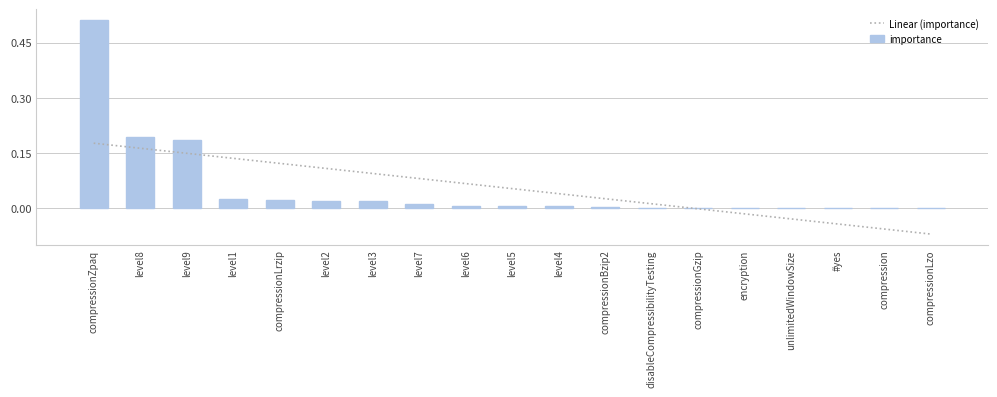

Reading left to right, list all the values displayed in this chart.

Linear (importance): compressionZpaq=0.2	level8=0.2	level9=0.1	level1=0.1	compressionLrzip=0.1	level2=0.1	level3=0.1	level7=0.1	level6=0.1	level5=0.1	level4=0.0	compressionBzip2=0.0	disableCompressibilityTesting=0.0	compressionGzip=-0.0	encryption=-0.0	unlimitedWindowSize=-0.0	#yes=-0.0	compression=-0.1	compressionLzo=-0.1
importance: compressionZpaq=0.5	level8=0.2	level9=0.2	level1=0.0	compressionLrzip=0.0	level2=0.0	level3=0.0	level7=0.0	level6=0.0	level5=0.0	level4=0.0	compressionBzip2=0.0	disableCompressibilityTesting=0.0	compressionGzip=0.0	encryption=0.0	unlimitedWindowSize=0.0	#yes=0.0	compression=0.0	compressionLzo=0.0